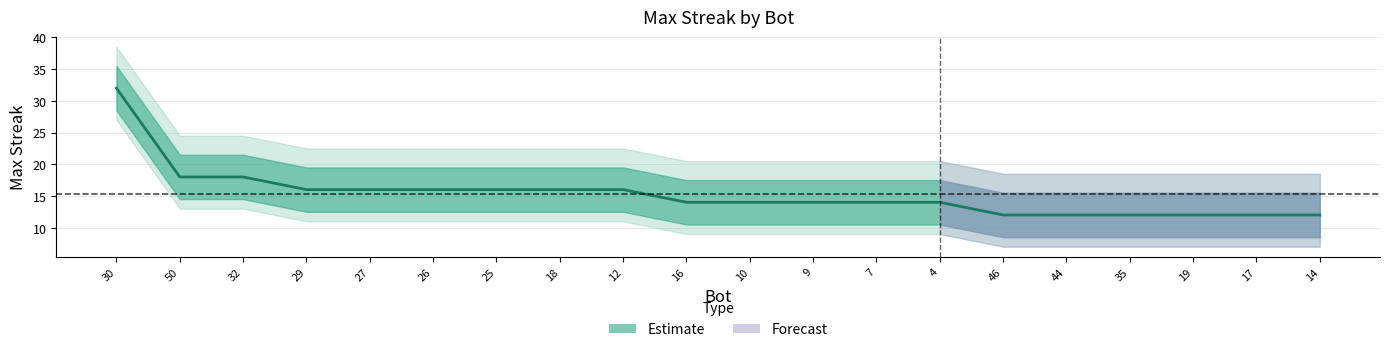

True or false: the data shows 11 at 25.

False